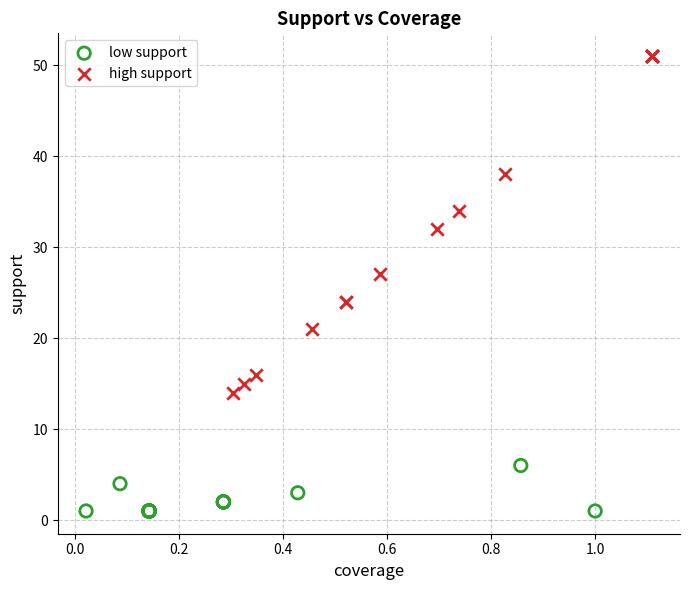

Which series reaches the maximum Y coordinate?

high support